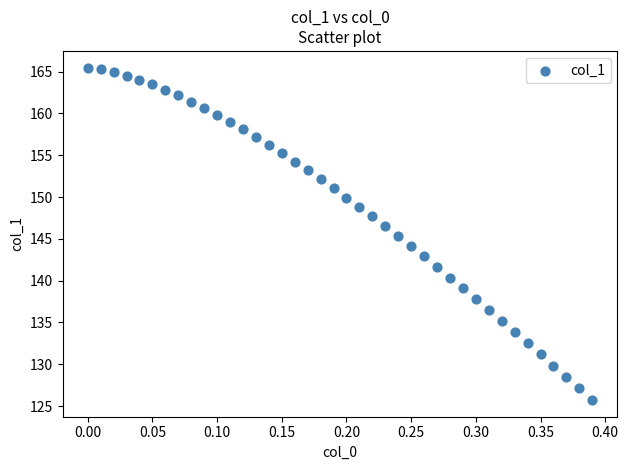

What is the range of Y values (max minus min)?

39.8